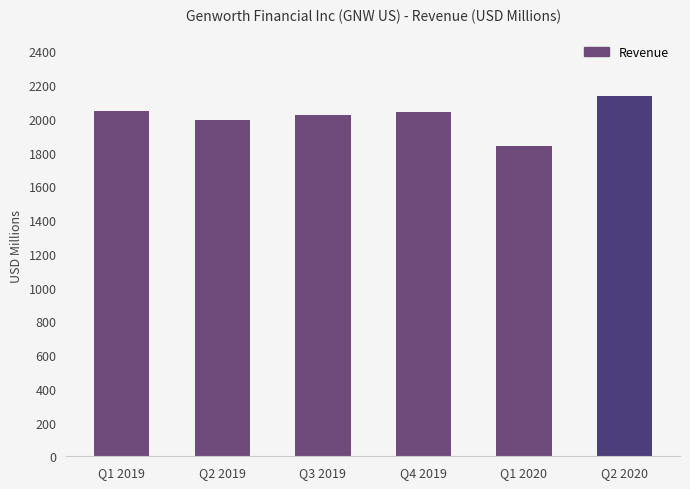

How many data points does each series have?

6